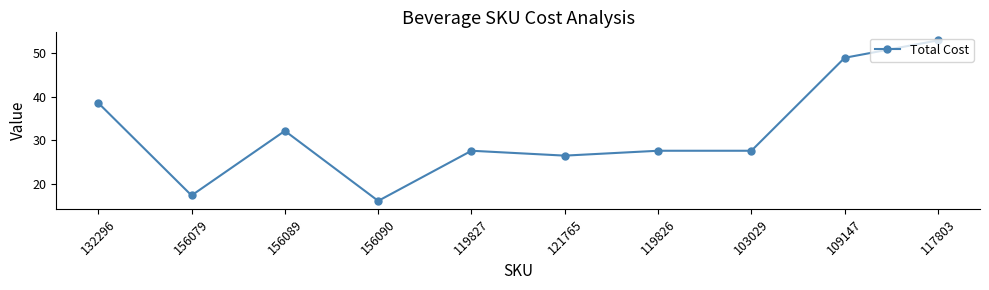

What is the sum of the values at 156079 and 156090?

33.4